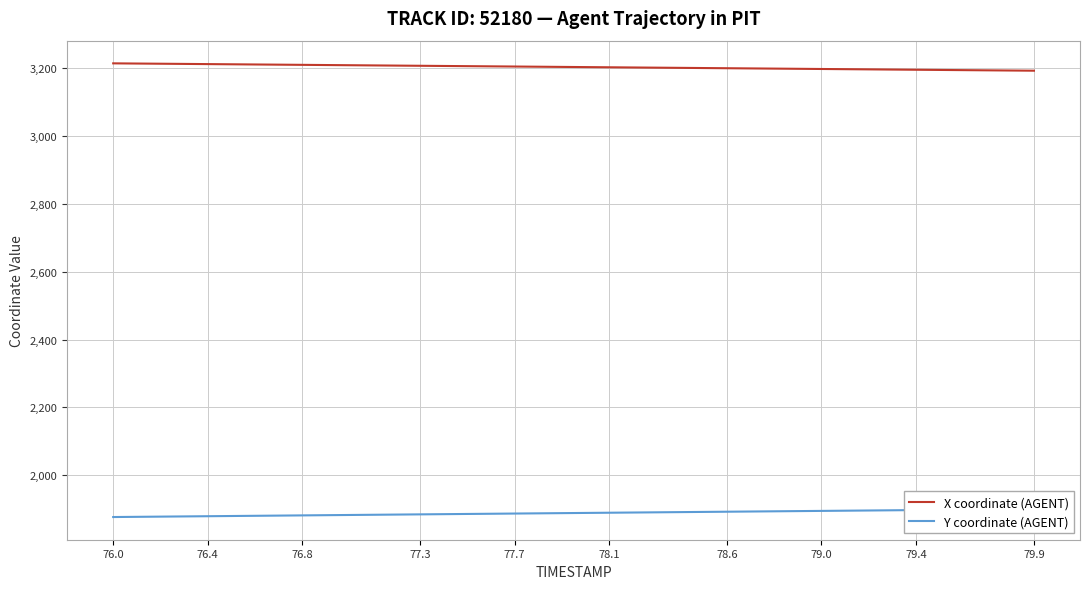

Reading left to right, extract all data points from this chart.

X coordinate (AGENT): 3214.8	3214.2	3213.7	3213.1	3212.6	3212.0	3211.5	3210.9	3210.4	3209.8	3209.3	3208.7	3208.2	3207.6	3207.1	3206.5	3205.9	3205.4	3204.8	3204.3	3203.7	3203.2	3202.6	3202.1	3201.5	3200.9	3200.4	3199.8	3199.3	3198.7	3198.2	3197.6	3197.0	3196.5	3195.9	3195.3	3194.8	3194.2	3193.7	3193.1
Y coordinate (AGENT): 1876.6	1877.2	1877.8	1878.4	1879.0	1879.7	1880.3	1880.9	1881.5	1882.1	1882.7	1883.3	1883.9	1884.5	1885.1	1885.7	1886.3	1886.9	1887.5	1888.1	1888.7	1889.3	1889.9	1890.5	1891.1	1891.7	1892.3	1892.9	1893.5	1894.1	1894.7	1895.3	1895.9	1896.5	1897.1	1897.7	1898.3	1898.9	1899.5	1900.1